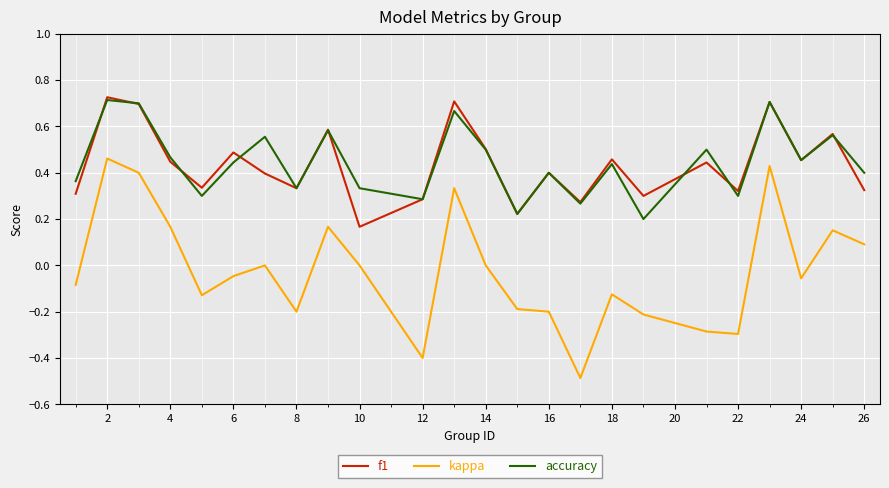

What is the minimum value shown in the chart?

-0.5